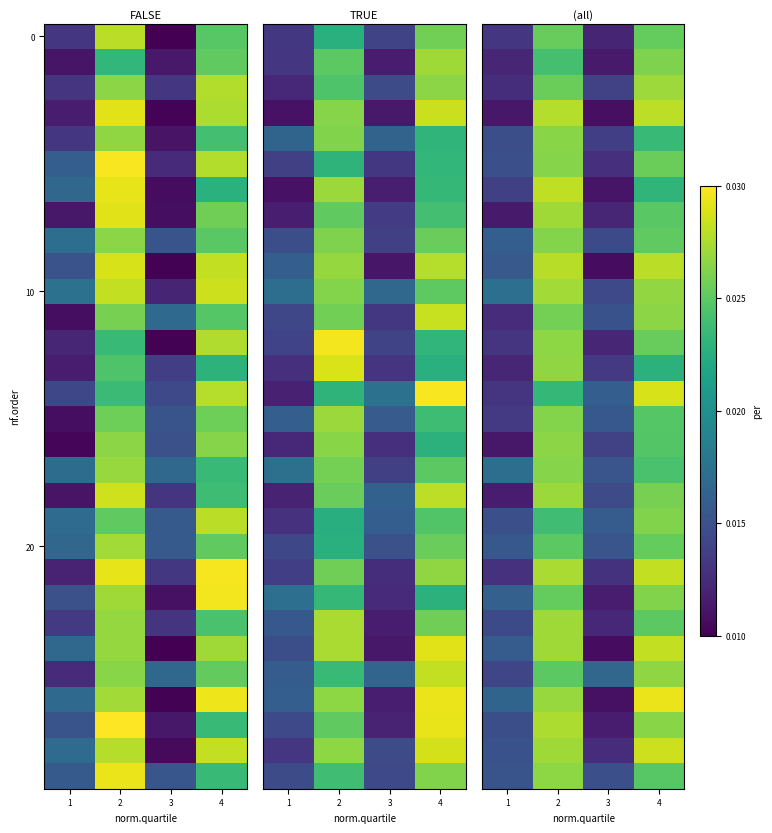

How many distinct data groups are displayed?

30